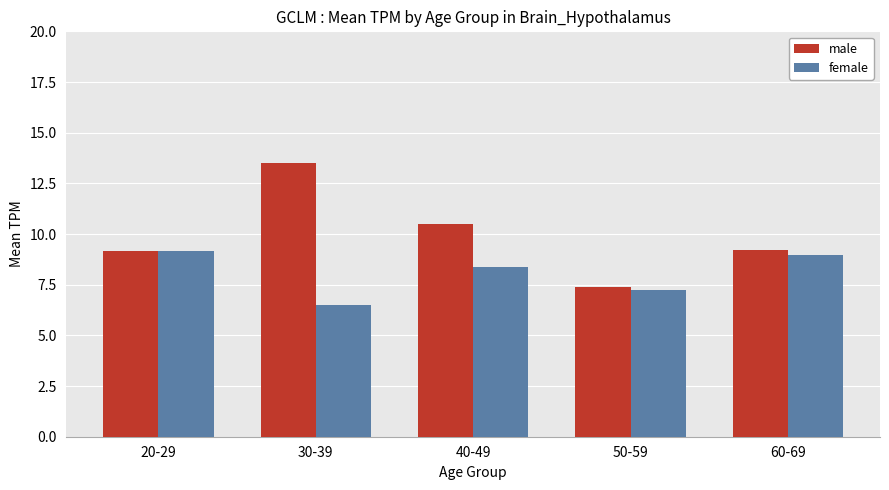

Which series has the largest range (max minus min)?

male